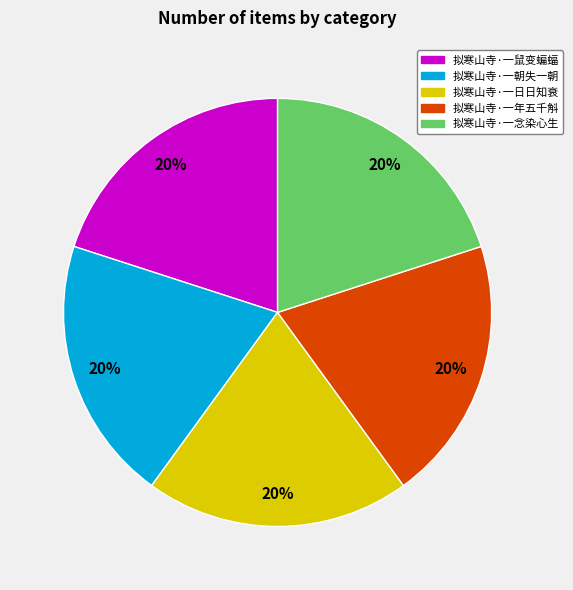

To the nearest percent, what portion does 拟寒山寺·一念染心生 represent?

20%